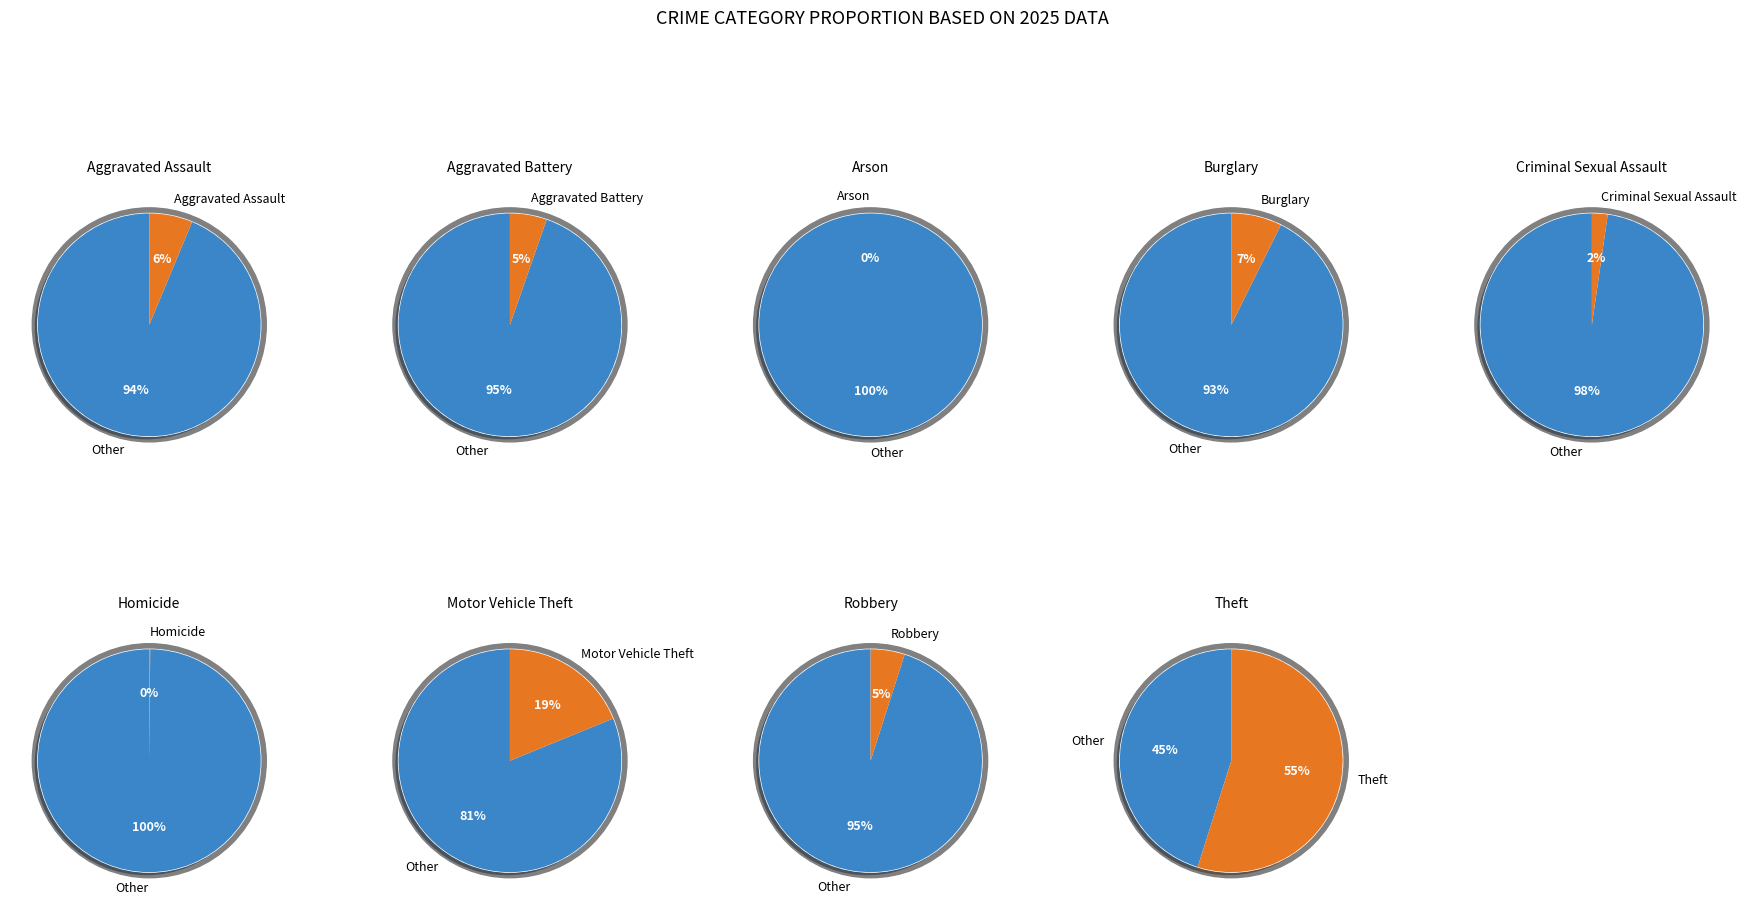

Rank the categories by value from highest to lowest.

Theft, Motor Vehicle Theft, Burglary, Aggravated Assault, Aggravated Battery, Robbery, Criminal Sexual Assault, Homicide, Arson